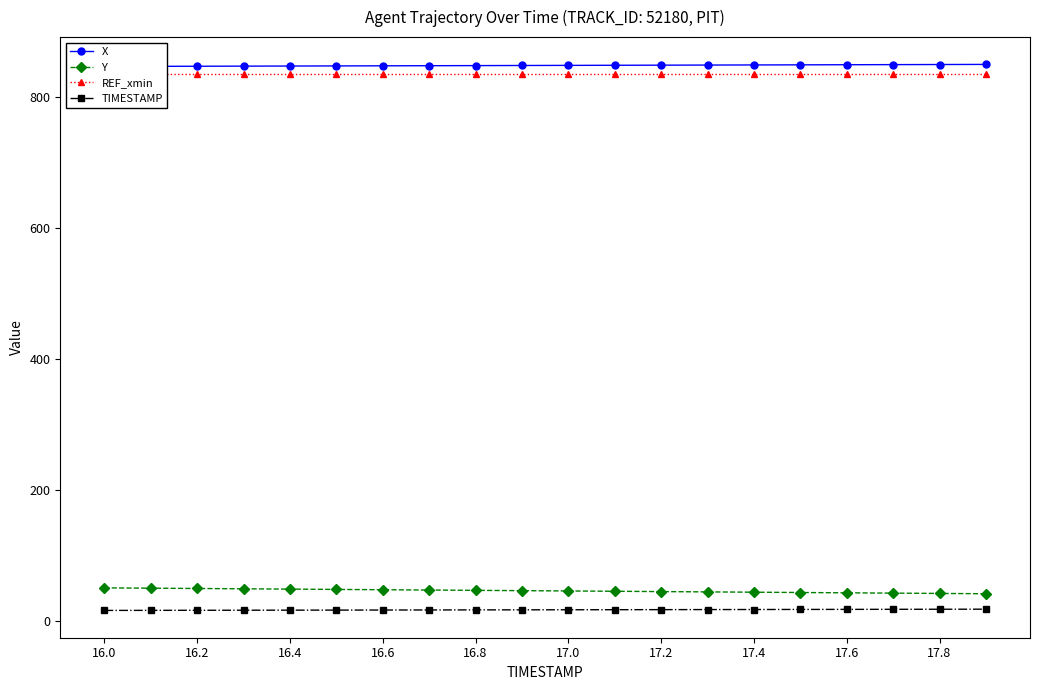

Is it true that TIMESTAMP equals 16.4 at 16.4?

True